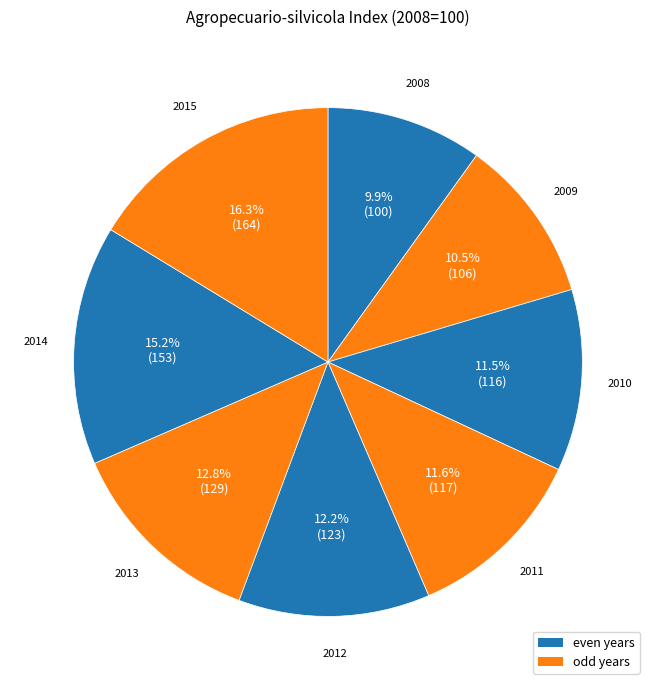

Which has a higher value, 2014 or 2013?

2014